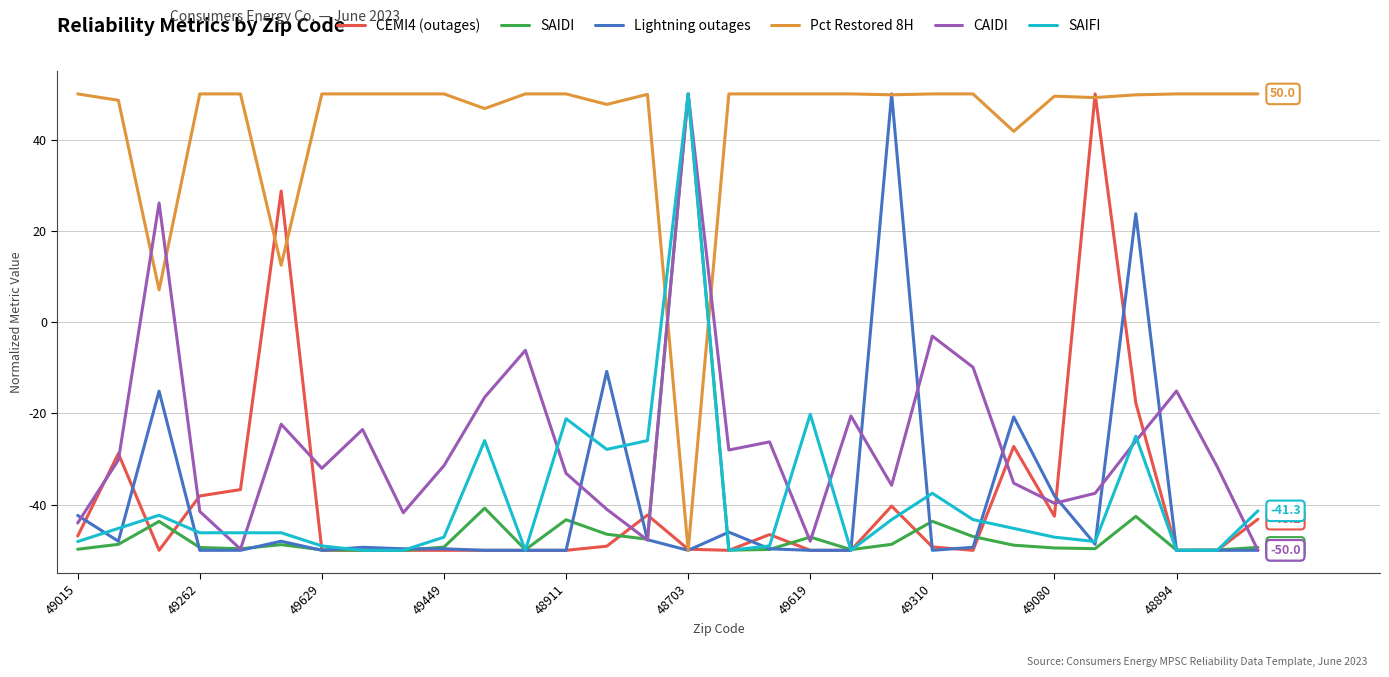

In CEMI4 (outages), how many points are higher than both neighbors (excluding endpoints)?

7